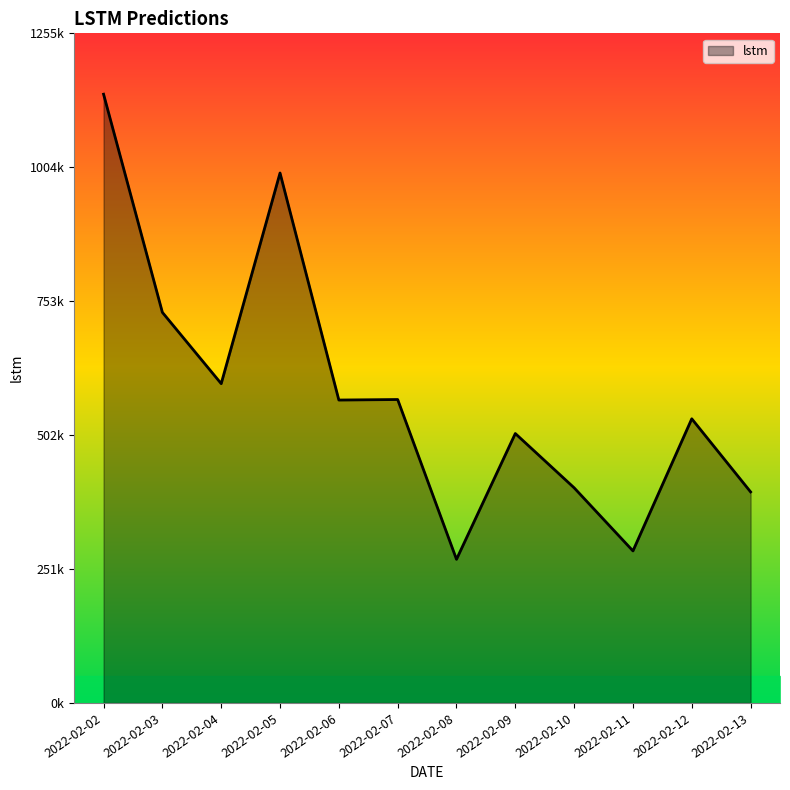

What is the smallest value displayed?

269367.0